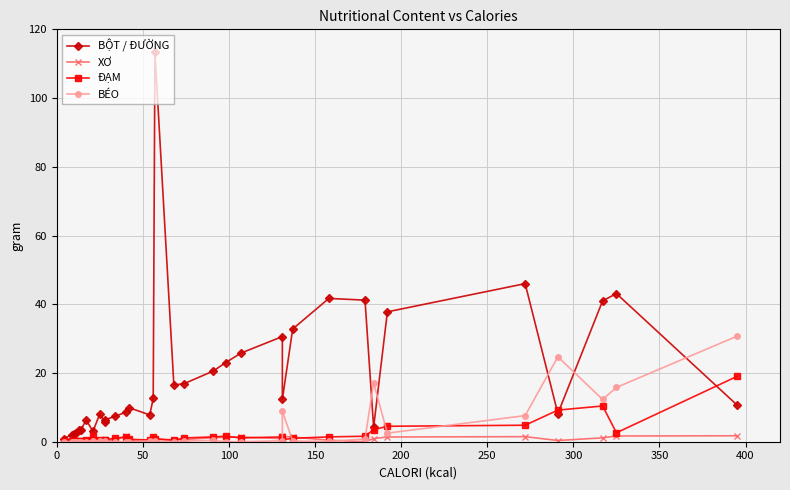

How many times do ĐẠM and BỘT / ĐƯỜNG cross each other?

3